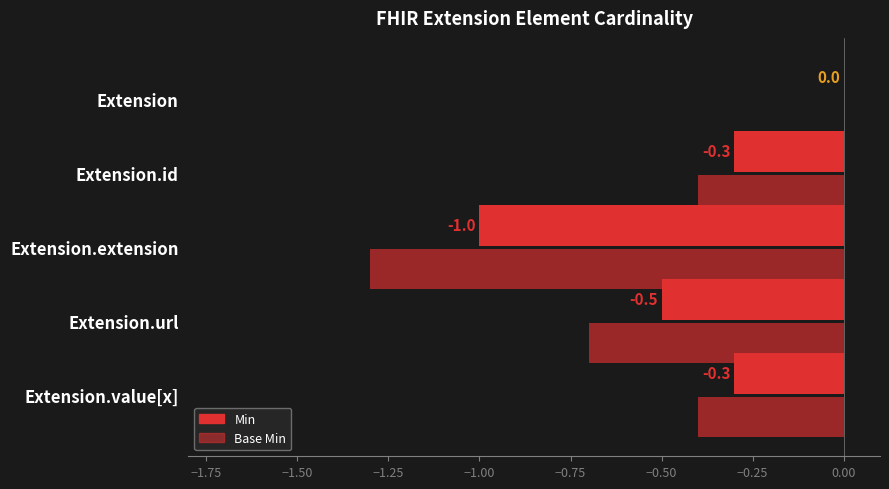

Reading left to right, transcribe all the data shown in this chart.

Min: 0.0	-0.3	-1.0	-0.5	-0.3
Base Min: 0.0	-0.4	-1.3	-0.7	-0.4